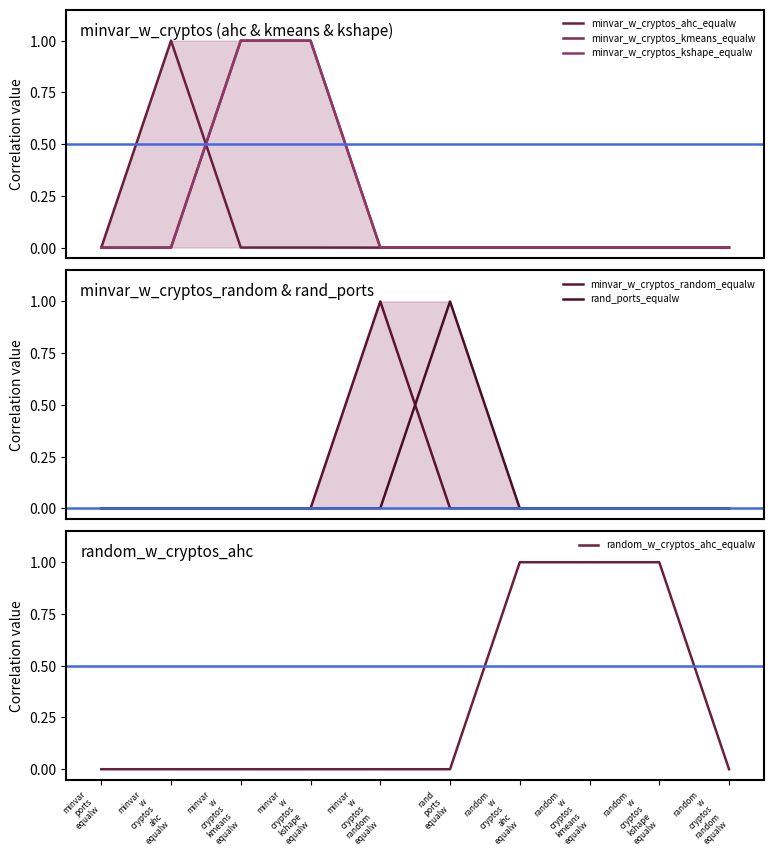

What are all the series names shown in the legend?

minvar_w_cryptos_ahc_equalw, minvar_w_cryptos_kmeans_equalw, minvar_w_cryptos_kshape_equalw, minvar_w_cryptos_random_equalw, rand_ports_equalw, random_w_cryptos_ahc_equalw